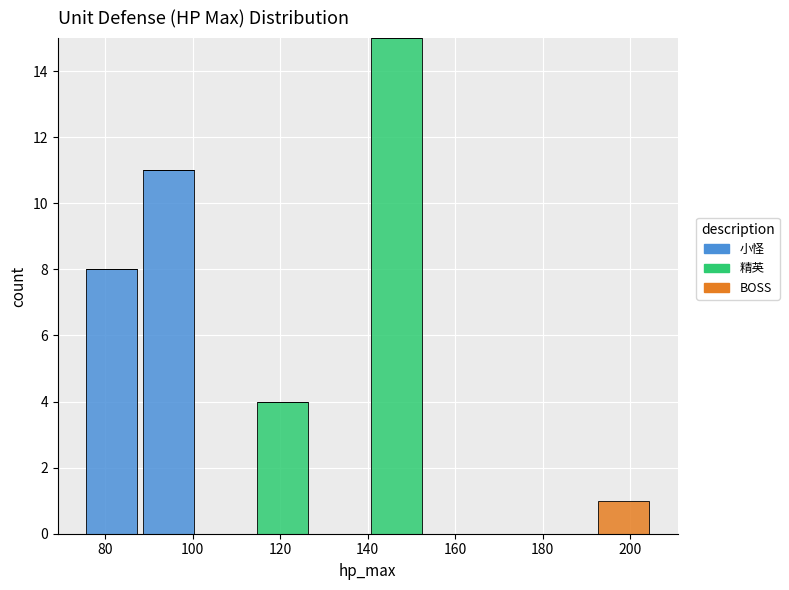

Reading left to right, transcribe this chart: for each stacked bar, give the range it covers on the x-axis and its total height. Neither the bar edges nor the heights are printed on the chart, so give them approximately, as read against the axes.

75 to 88: 8
88 to 101: 11
101 to 114: 0
114 to 127: 4
127 to 140: 0
140 to 153: 15
153 to 166: 0
166 to 179: 0
179 to 192: 0
192 to 205: 1